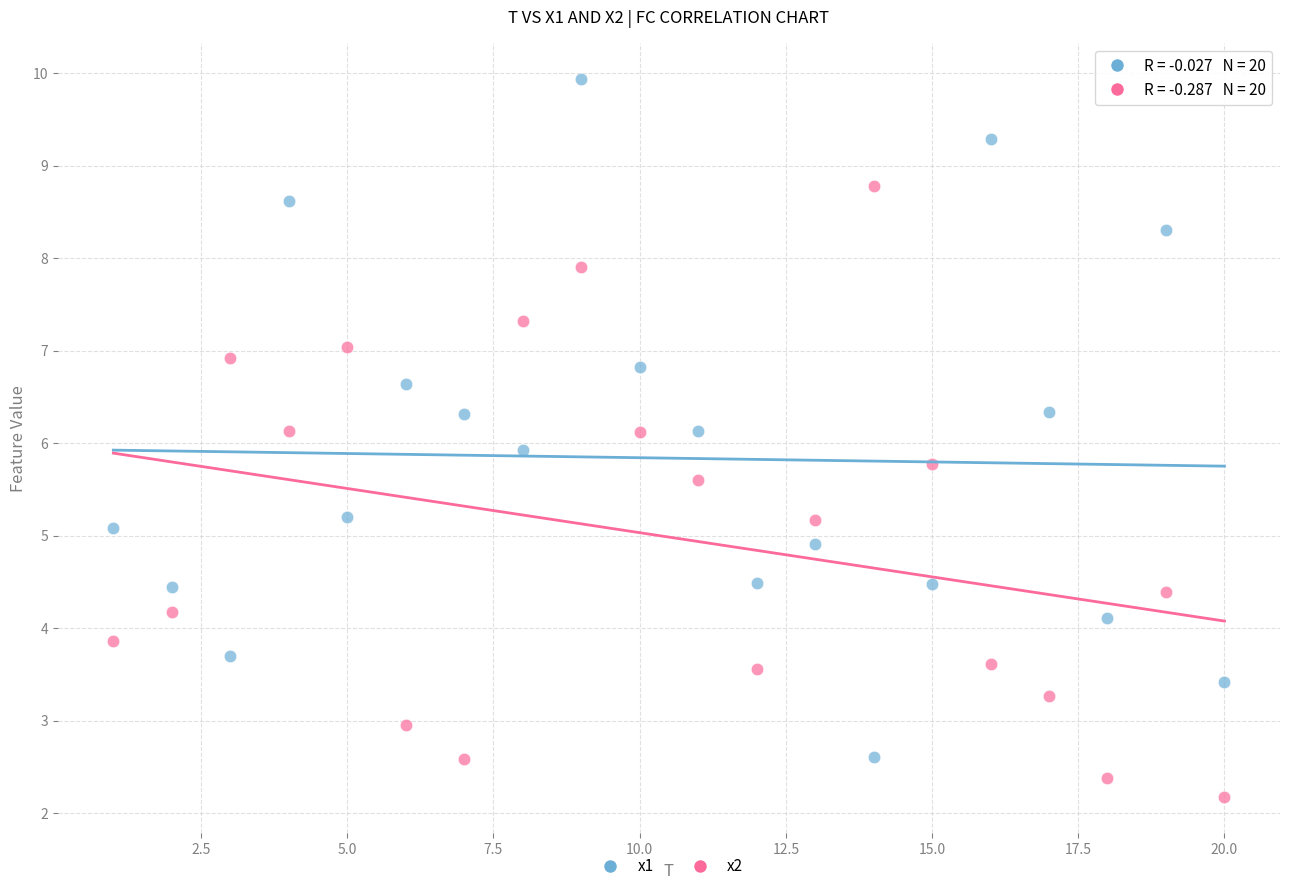

Across all data points, what is the range of Y values (max minus min)?

7.8